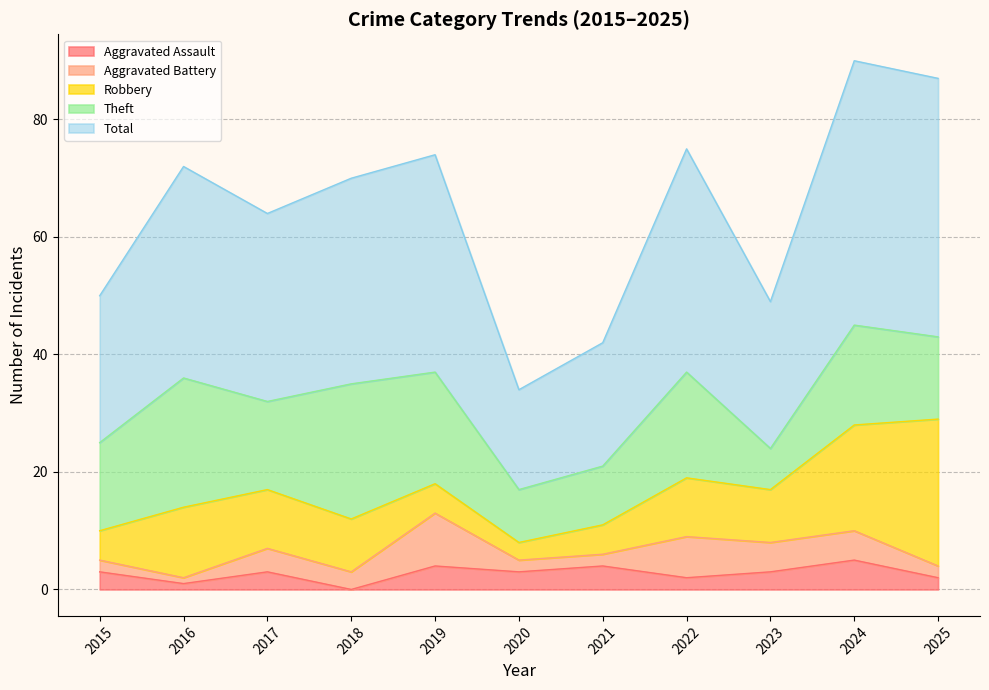

What is the sum of the Aggravated Assault values at 2025 and 2017?

5